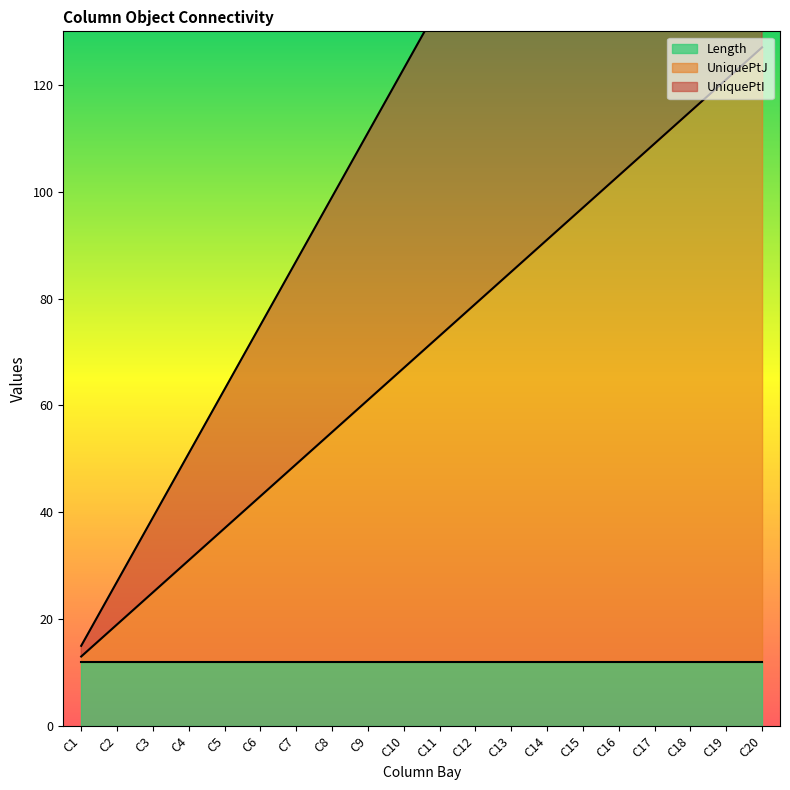

What is the minimum value for UniquePtJ?

13